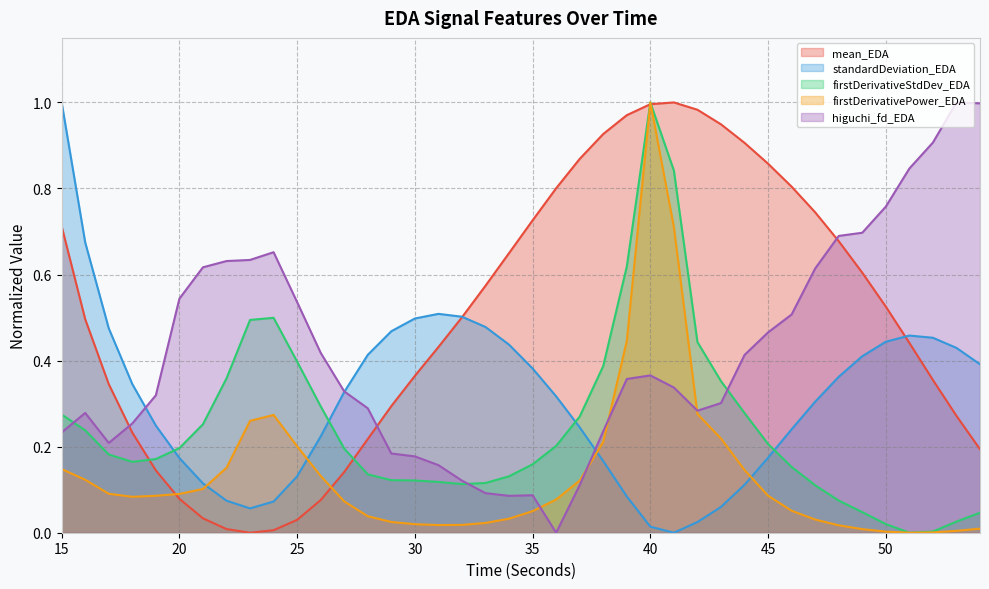

What is the value of the firstDerivativeStdDev_EDA point at the 1st from the left?

0.3